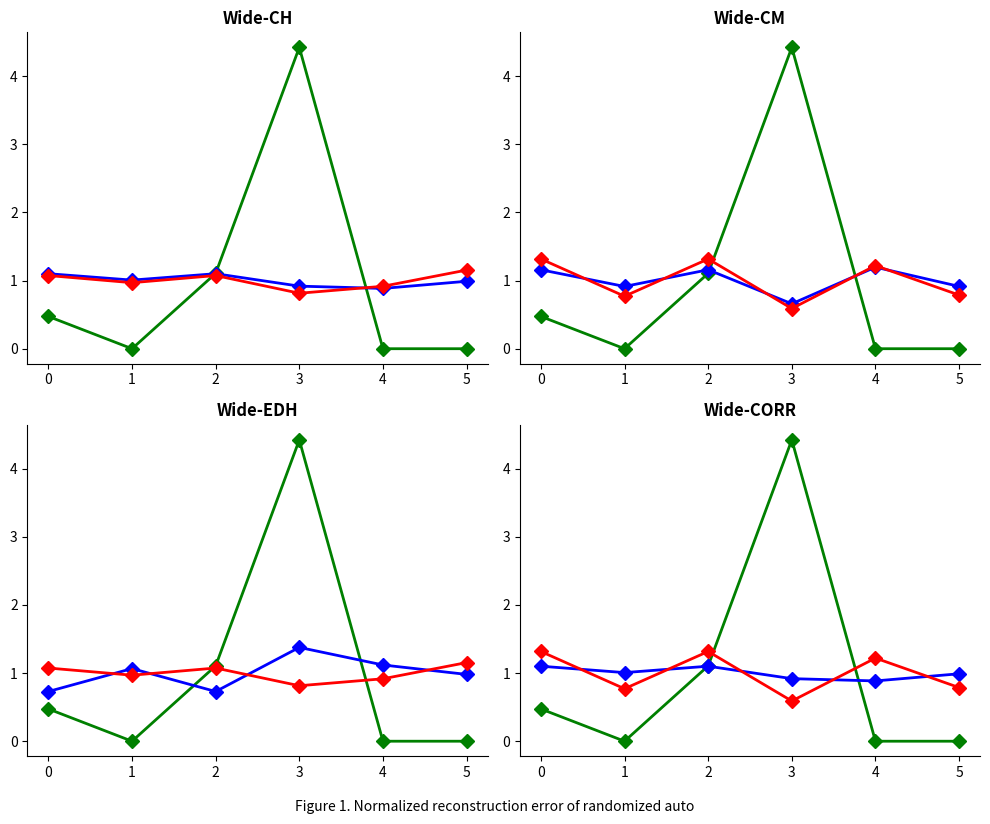

What is the sum of the col_22 values at 4 and 3?

2.5